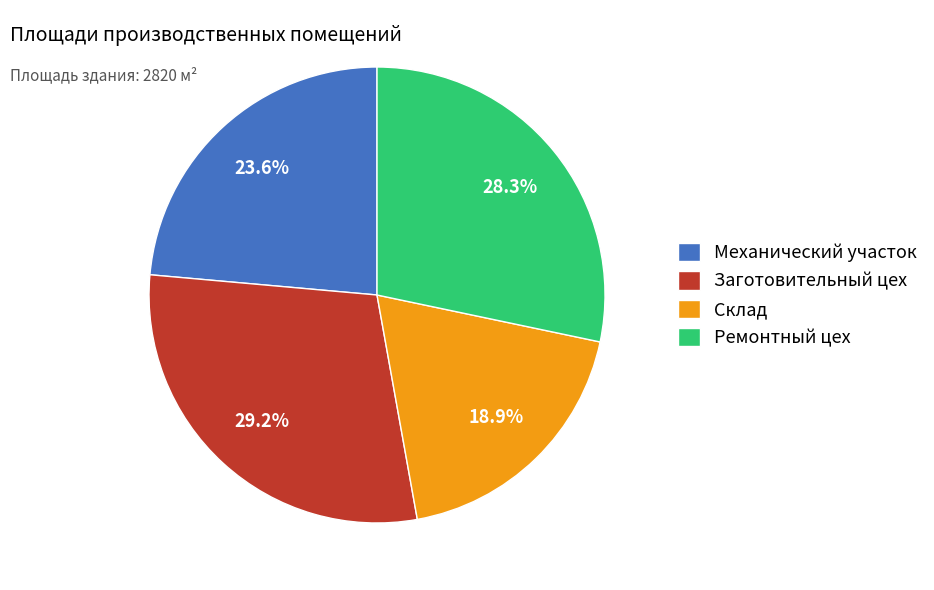

Which has a higher value, Ремонтный цех or Механический участок?

Ремонтный цех